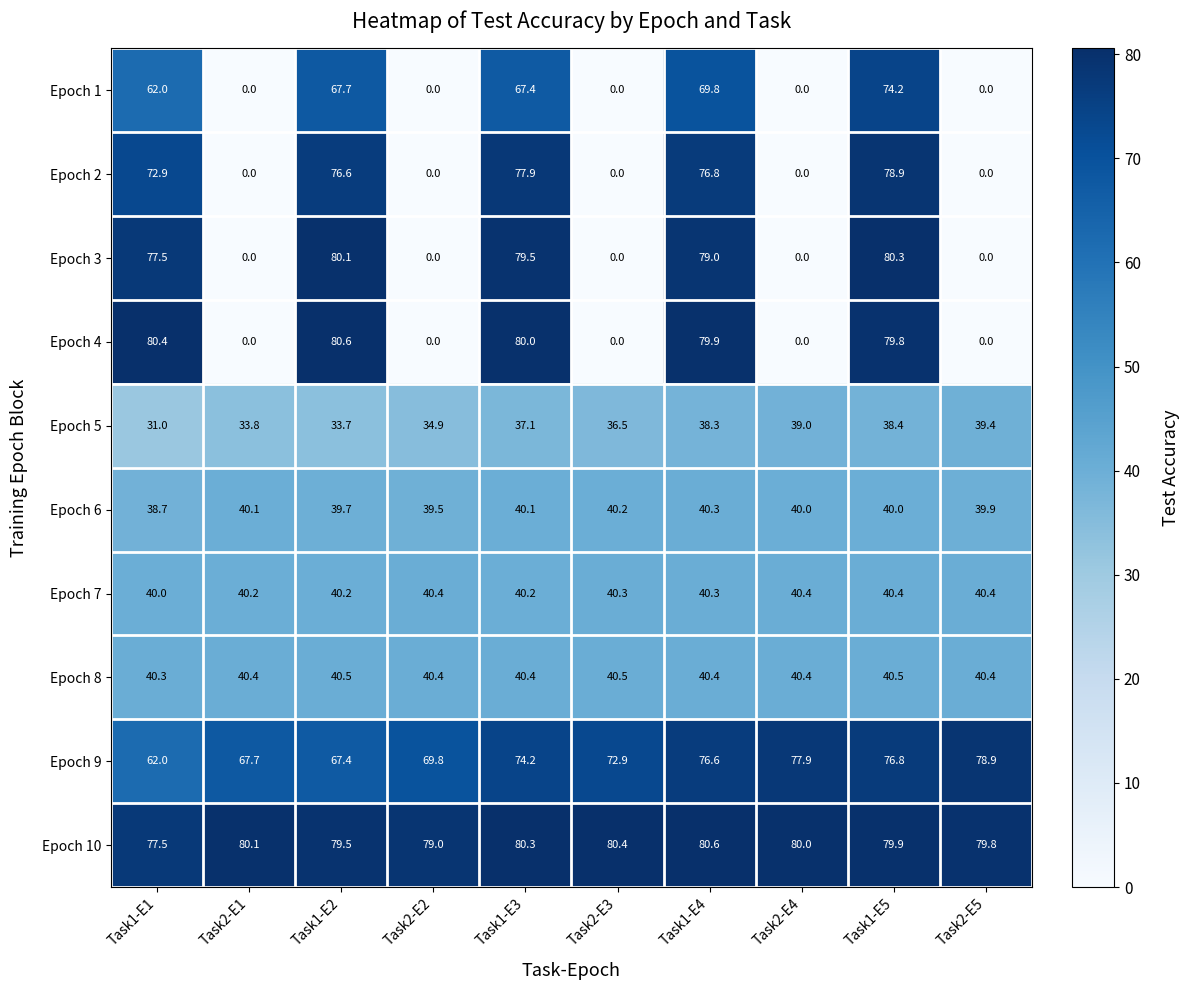

What is the sum of the Epoch 1 values at Task2-E3 and Task1-E3?

67.4